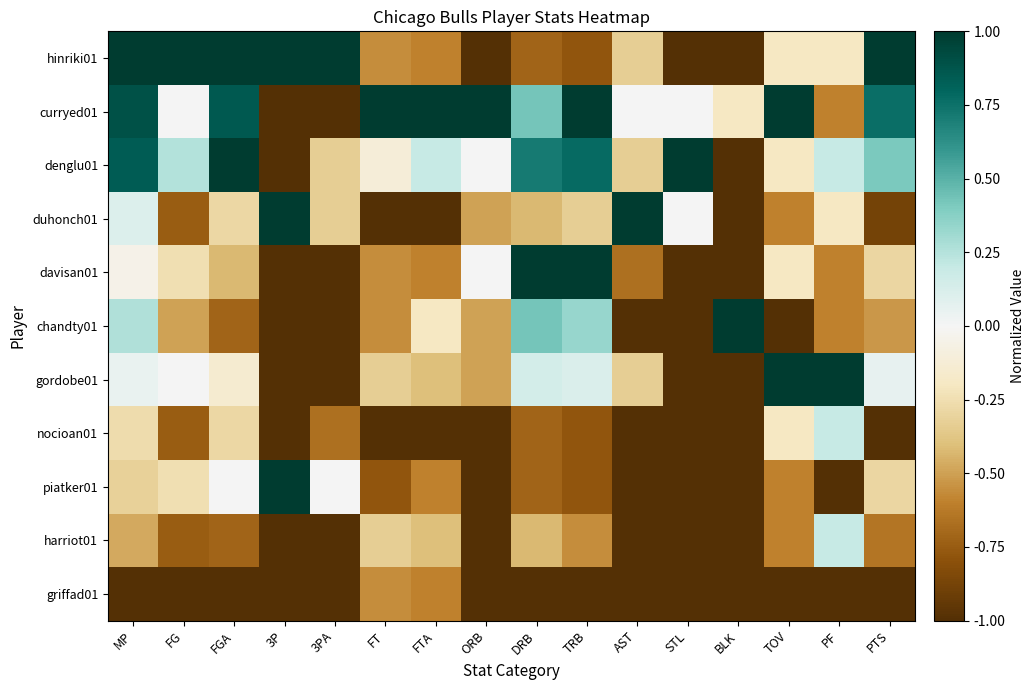

At STL, list the series in order from smallest to largest.

hinriki01, davisan01, chandty01, gordobe01, nocioan01, piatker01, harriot01, griffad01, curryed01, duhonch01, denglu01